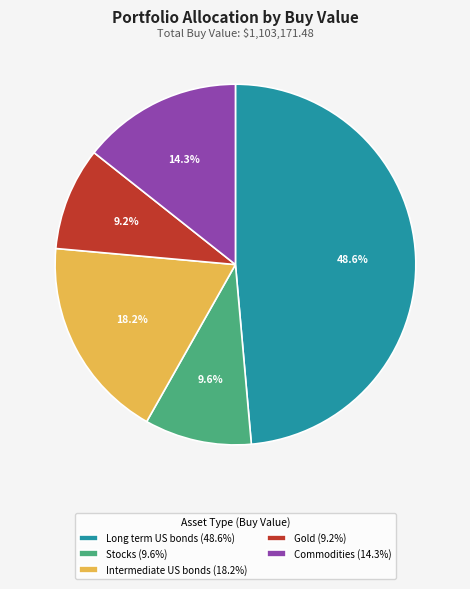

How many segments does this pie chart have?

5